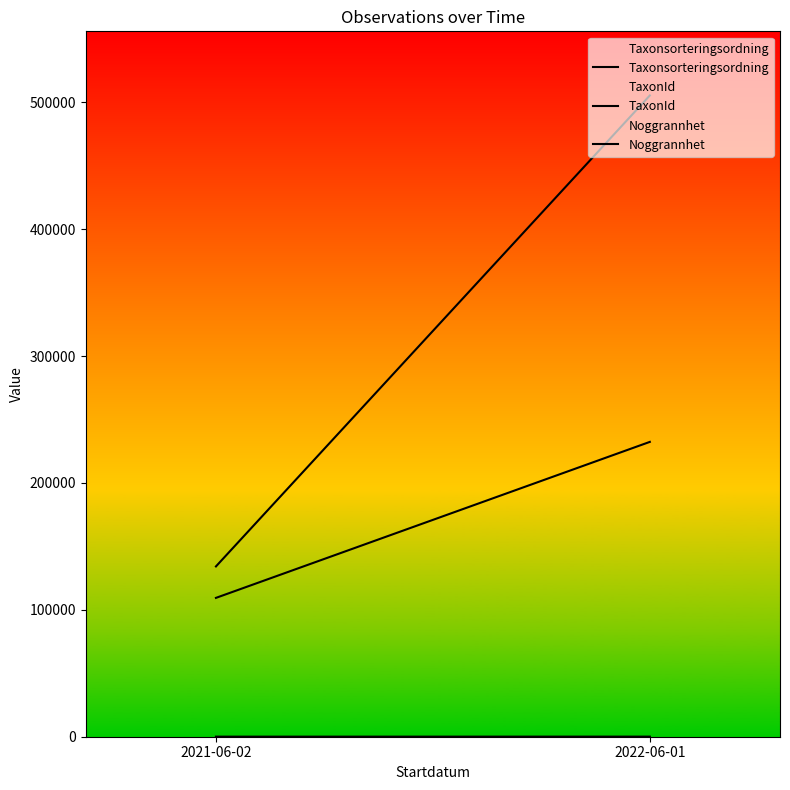

Which label corresponds to the largest value in the chart?

2022-06-01